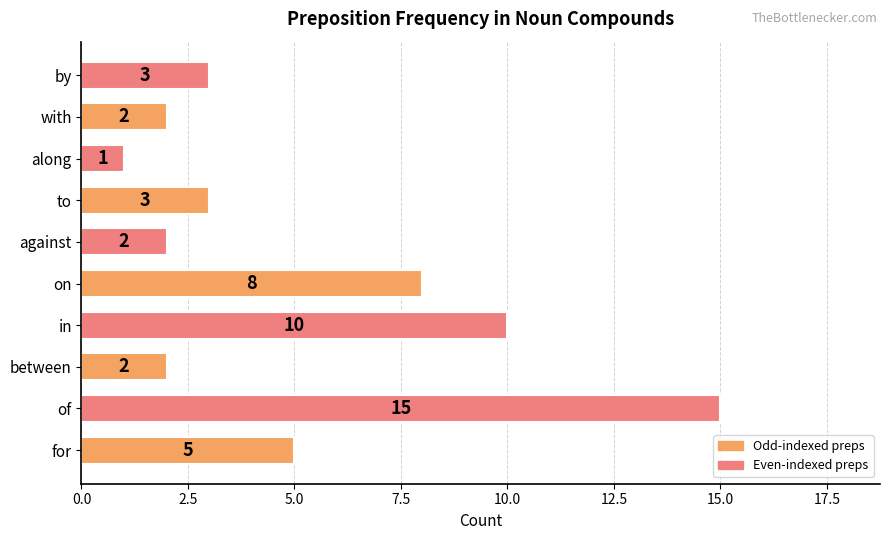

What is the sum of all values?

51